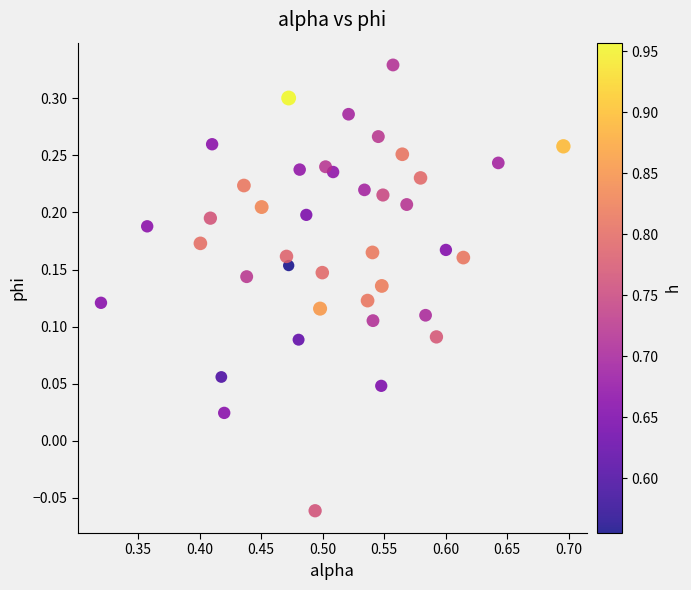

What is the range of X values (max minus min)?

0.4